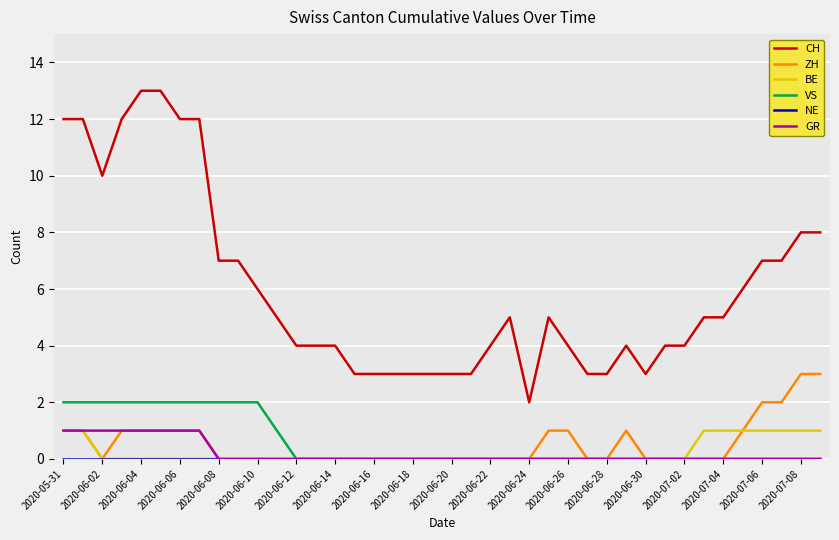

What is the maximum value shown in the chart?

13